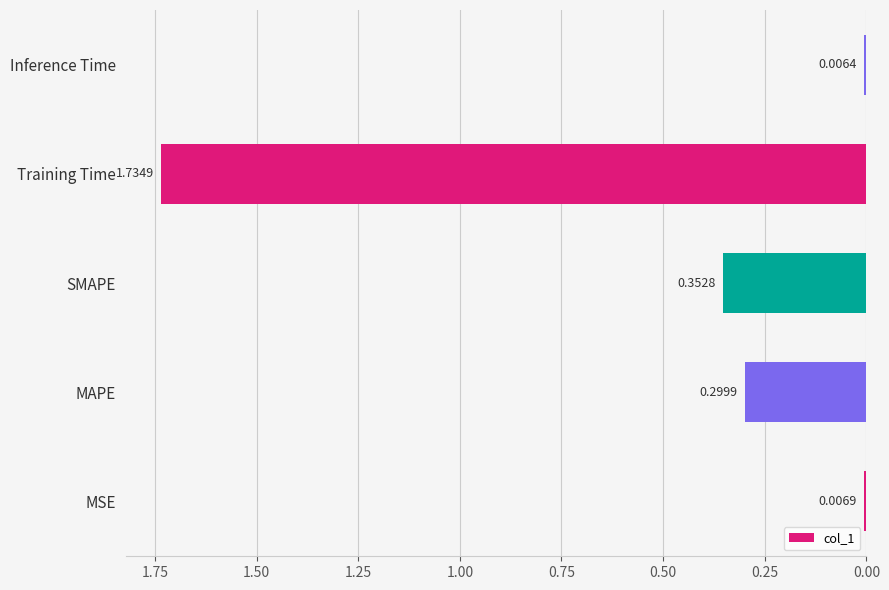

List the labels in order of value, smallest first.

Inference Time, MSE, MAPE, SMAPE, Training Time